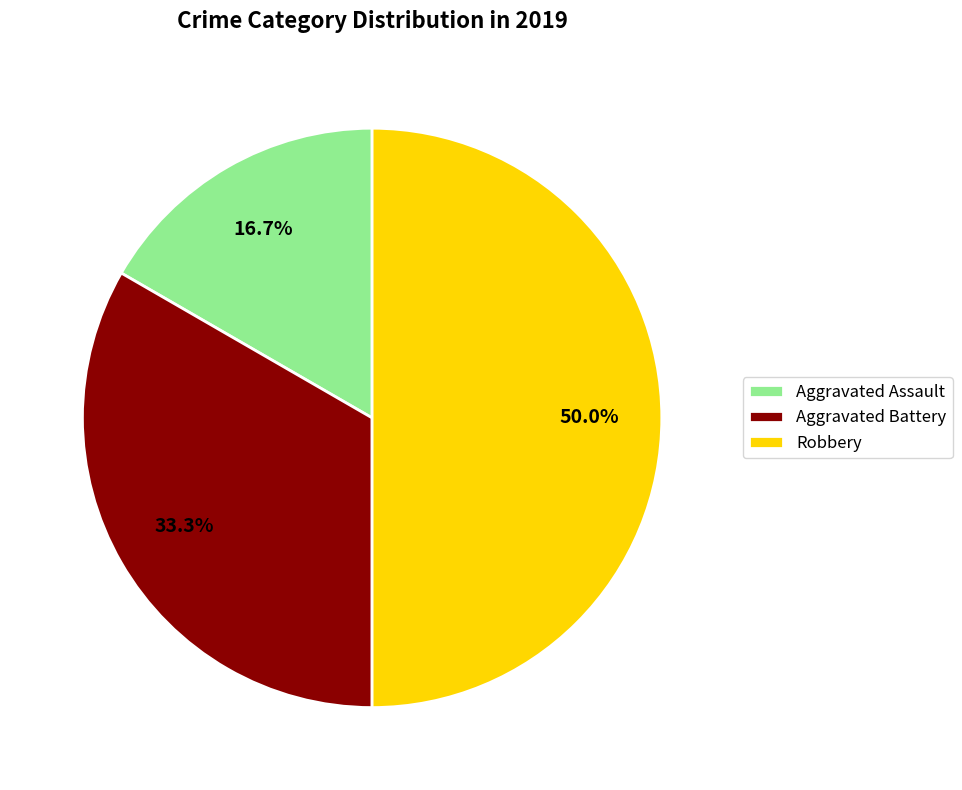

To the nearest percent, what is the difference between the Aggravated Battery and Robbery slice percentages?

17%